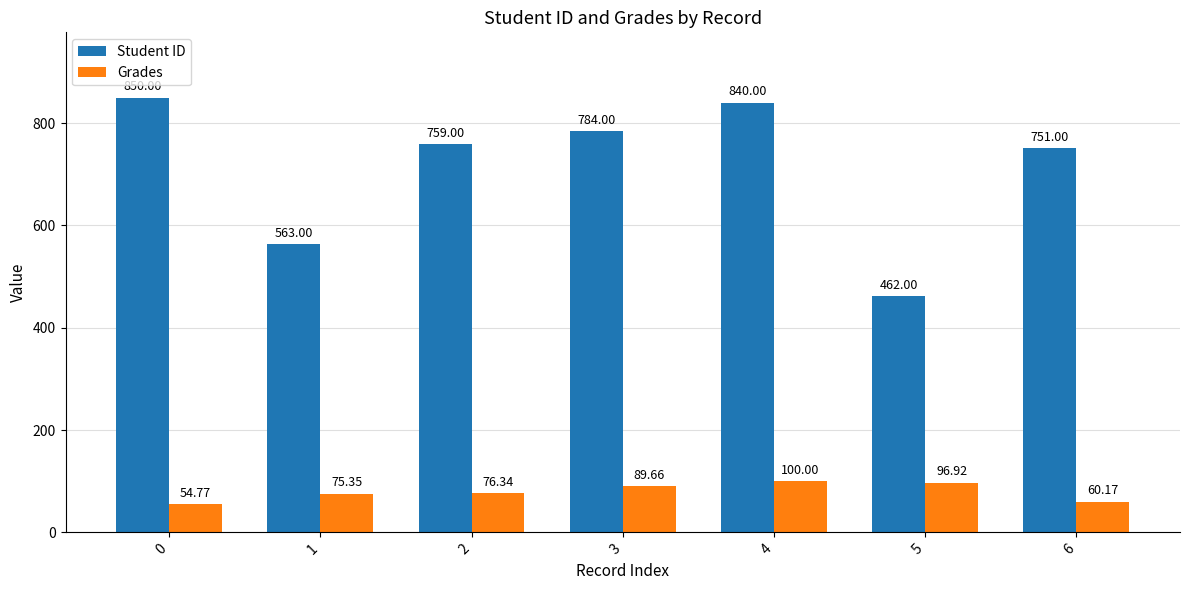

Rank the series by their average value, from highest to lowest.

Student ID, Grades